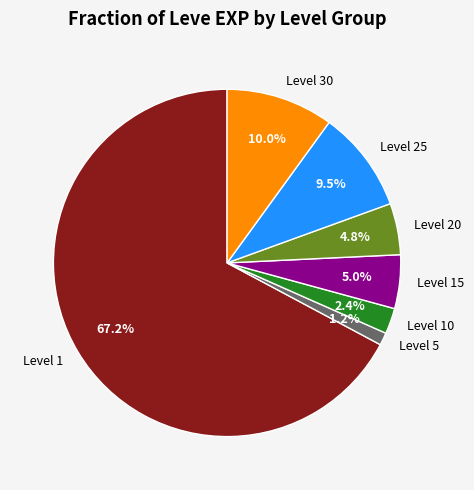

To the nearest percent, what is the average slice percentage?

14%